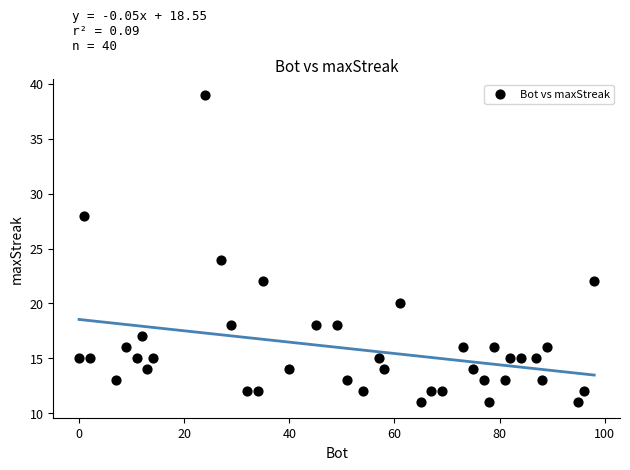

What is the range of X values (max minus min)?

98